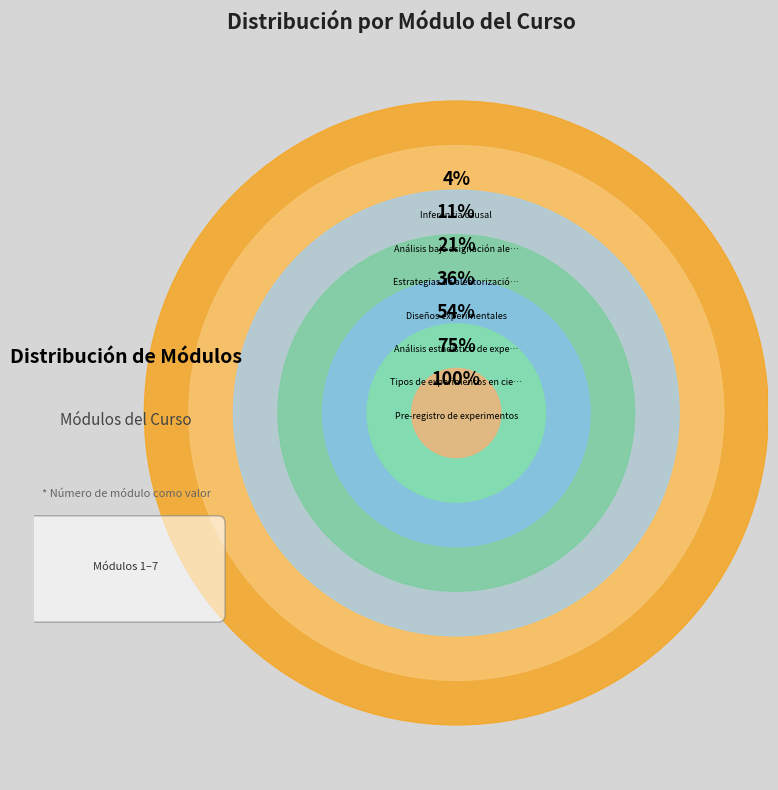

Rank the categories by value from lowest to highest.

Inferencia causal, Análisis bajo asignación aleatoria simple, Estrategias de aleatorización y análisis, Diseños experimentales, Análisis estadístico de experimentos, Tipos de experimentos en ciencias sociales, Pre-registro de experimentos